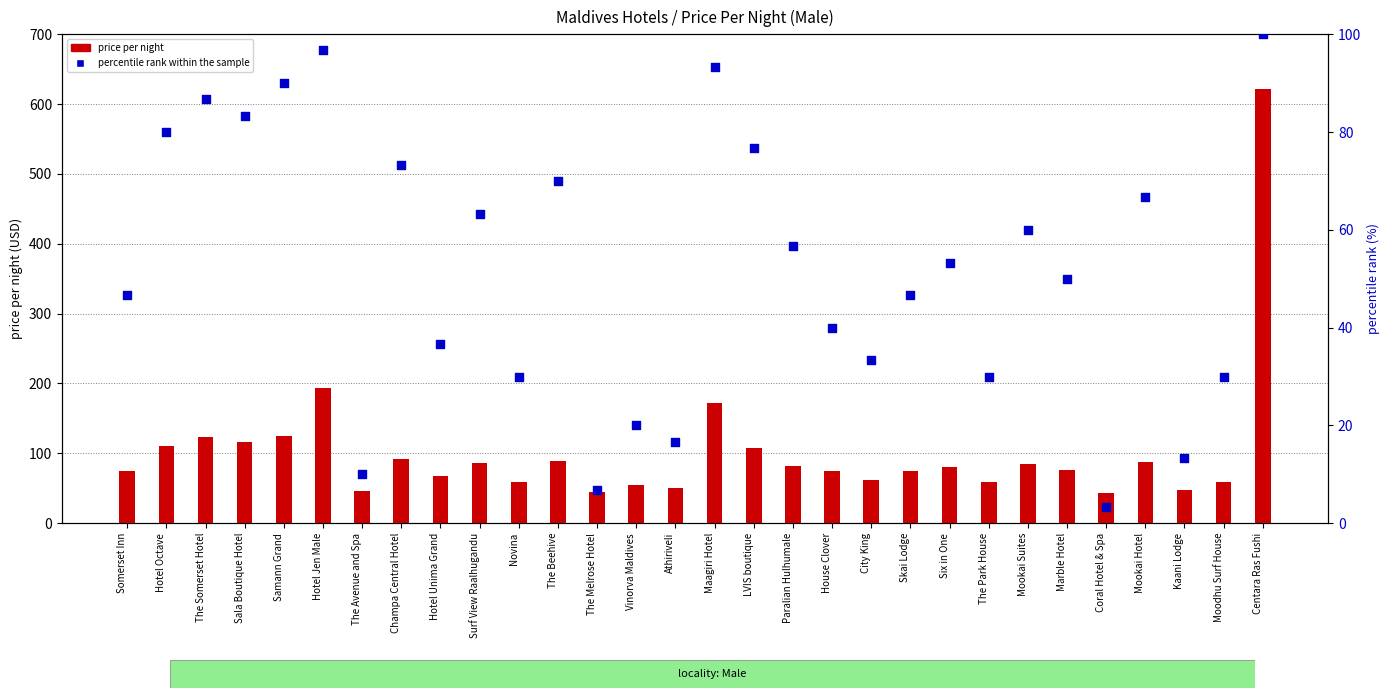

Which series contains the lowest Y value?

percentile rank within the sample